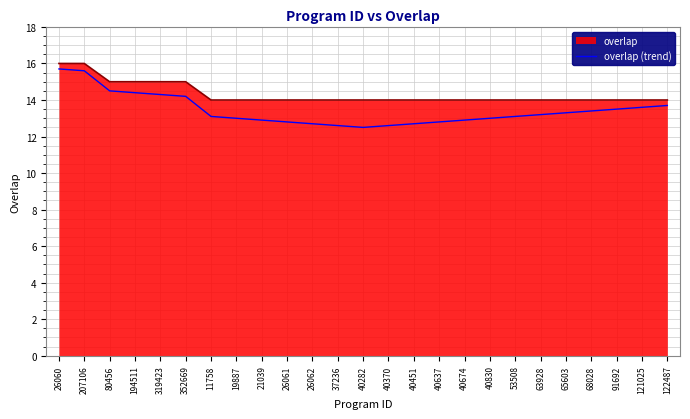

List the series in order of their overall mean, lowest first.

overlap (trend), overlap